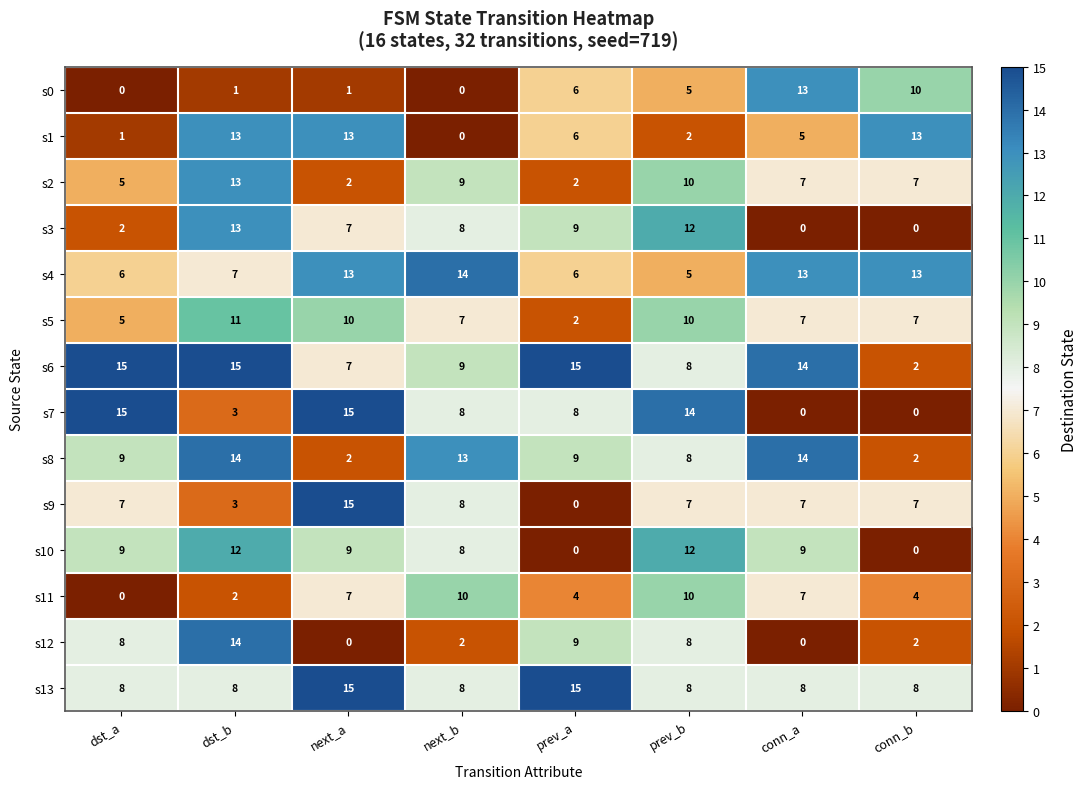

What is the average value of the s7 series?

8